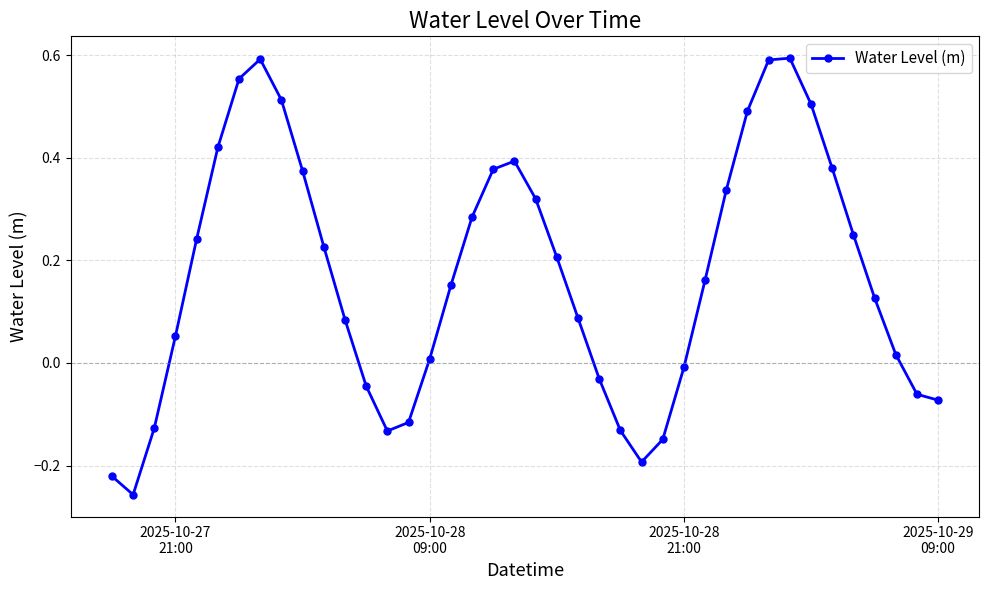

What is the difference between the maximum and minimum values?

0.9